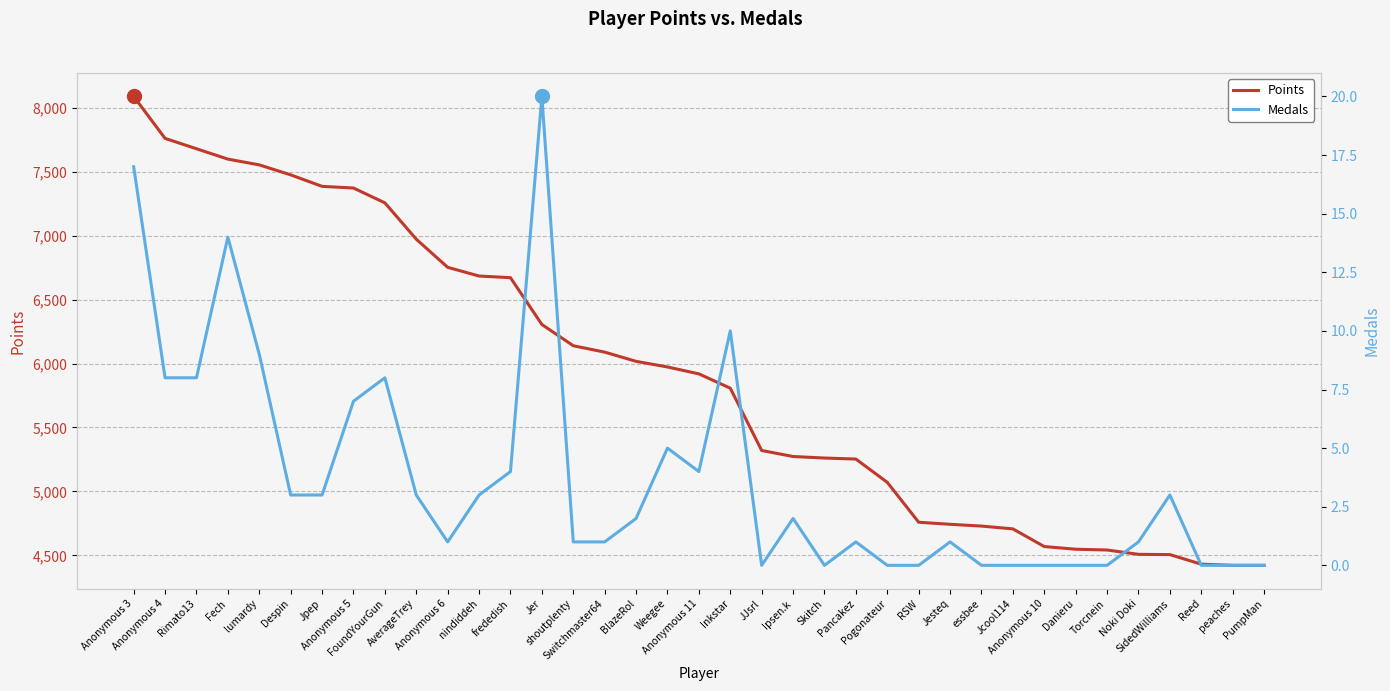

What is the difference between the highest and lowest values at peaches?

4422